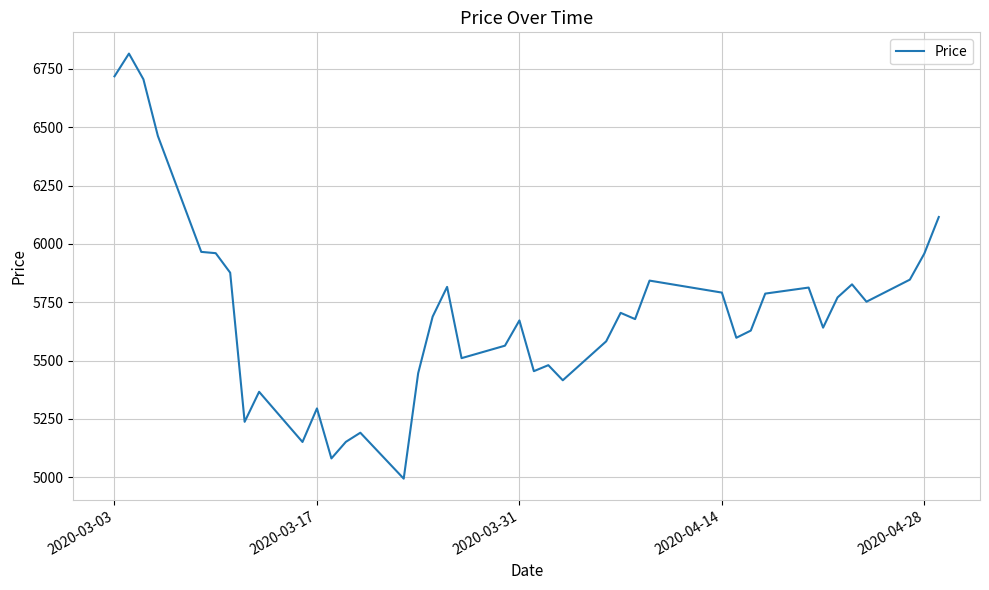

Count the number of categories in the chart.

40